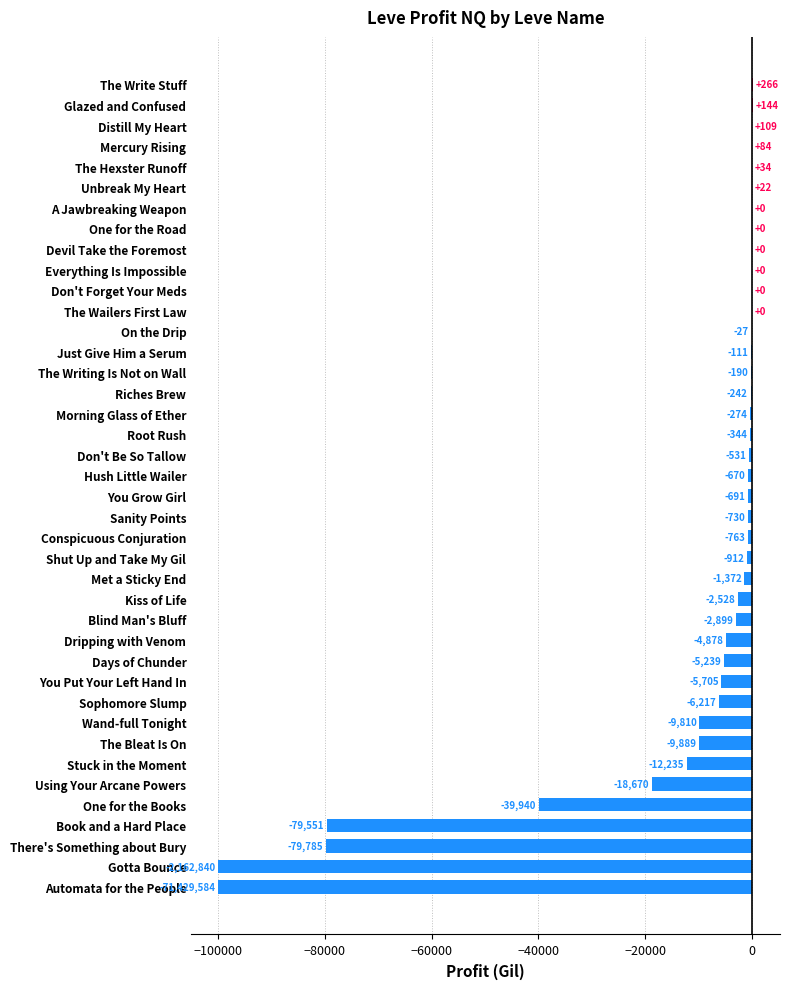

What is the change in value from Mercury Rising to Don't Be So Tallow?

-615